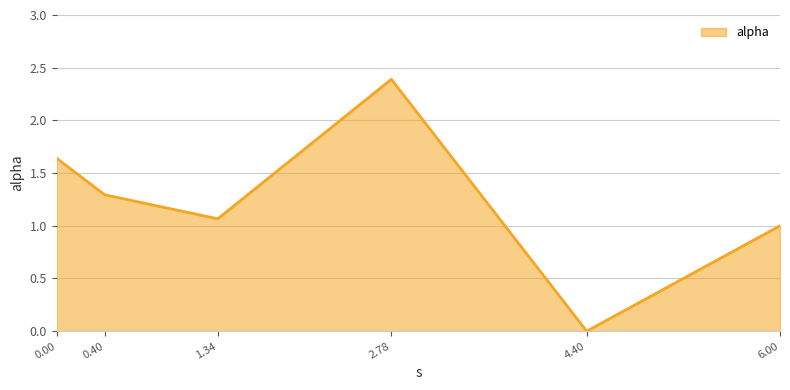

The value at 6.00 is 1.0. True or false?

True